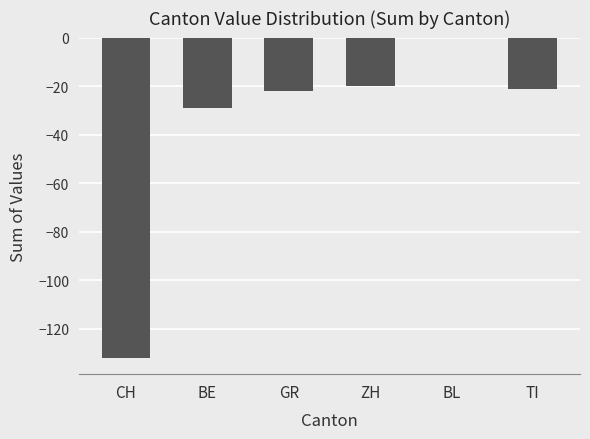

Are the bars horizontal?

No